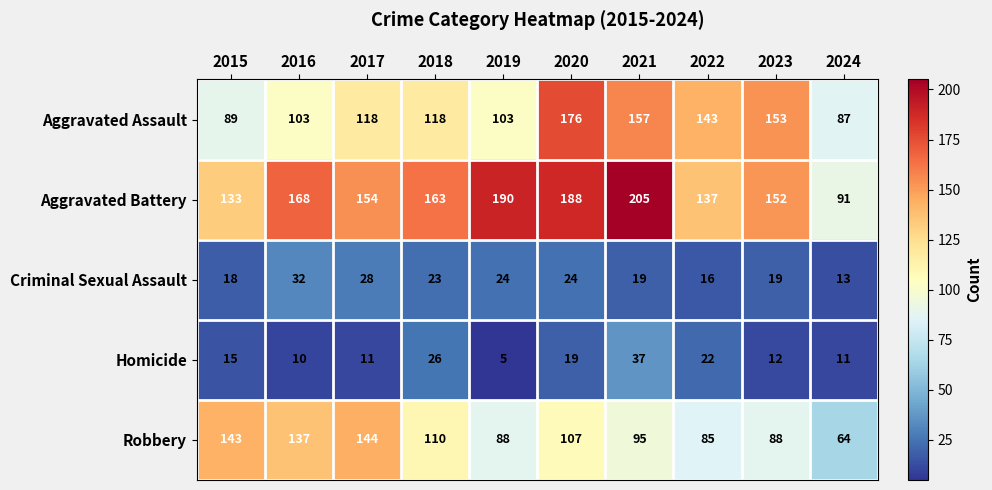

What is the spread (max minus min) of values at 2024?

80